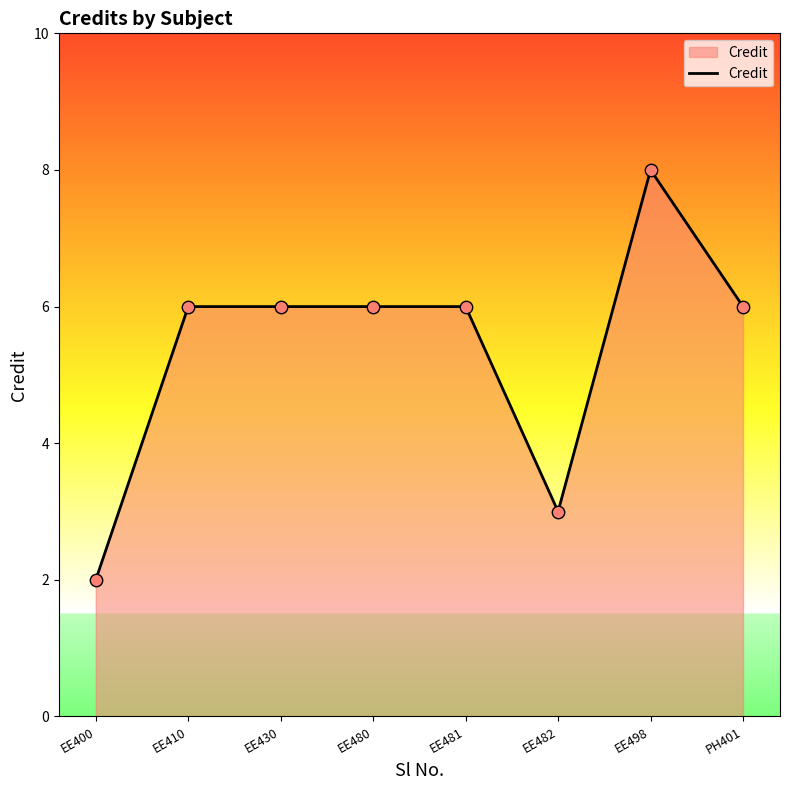

Which has a higher value, EE400 or EE480?

EE480